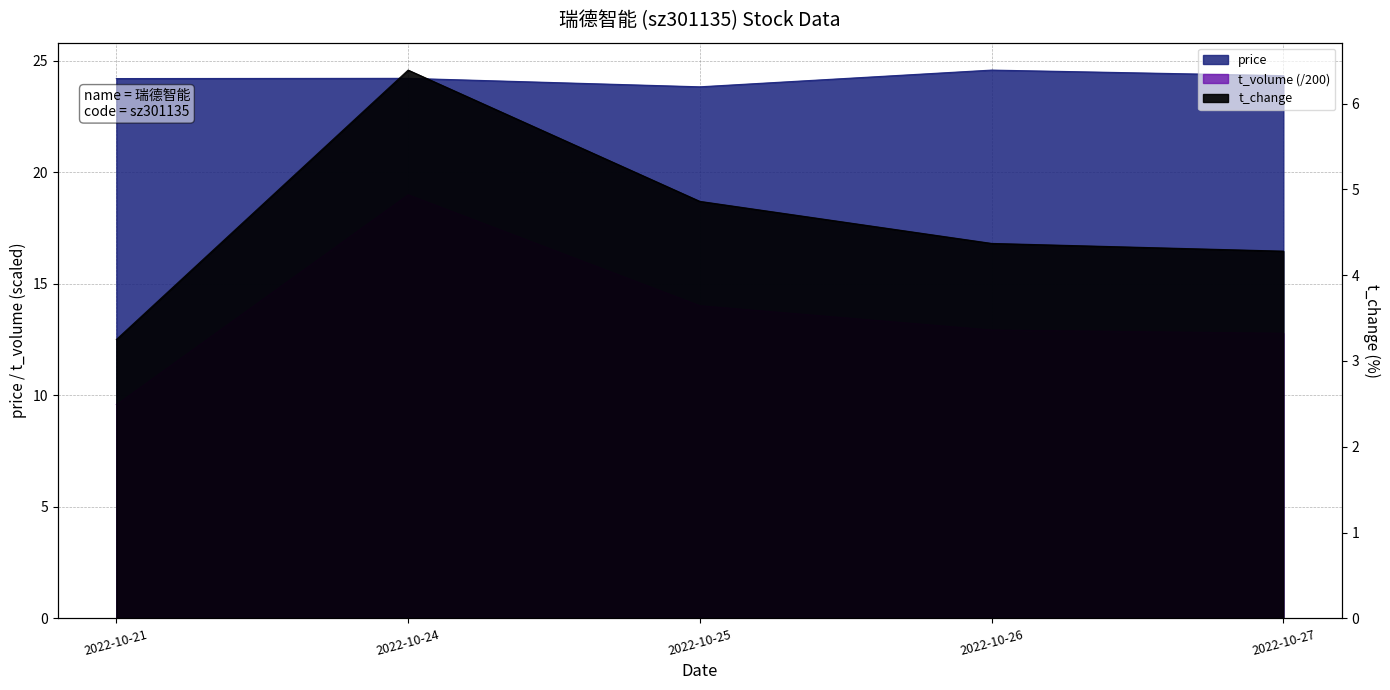

What is the total value across all series at 2022-10-21?

37.0